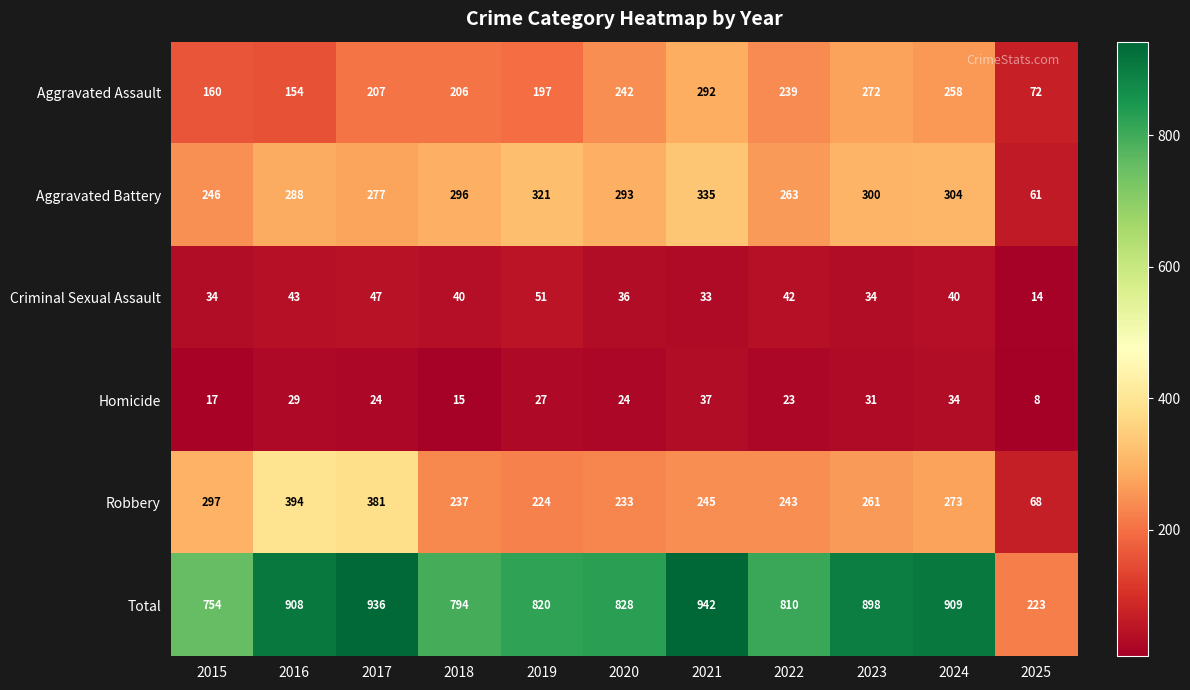

What is the maximum value shown in the chart?

942